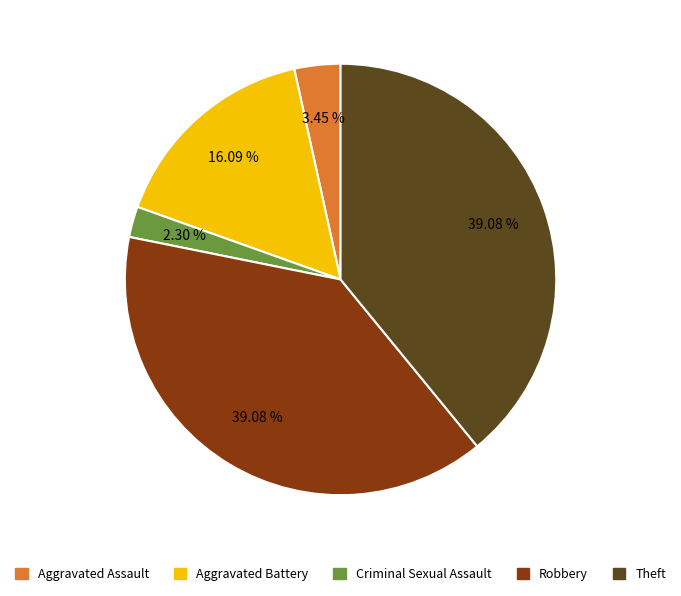

To the nearest percent, what is the difference between the largest and smallest slice percentages?

37%